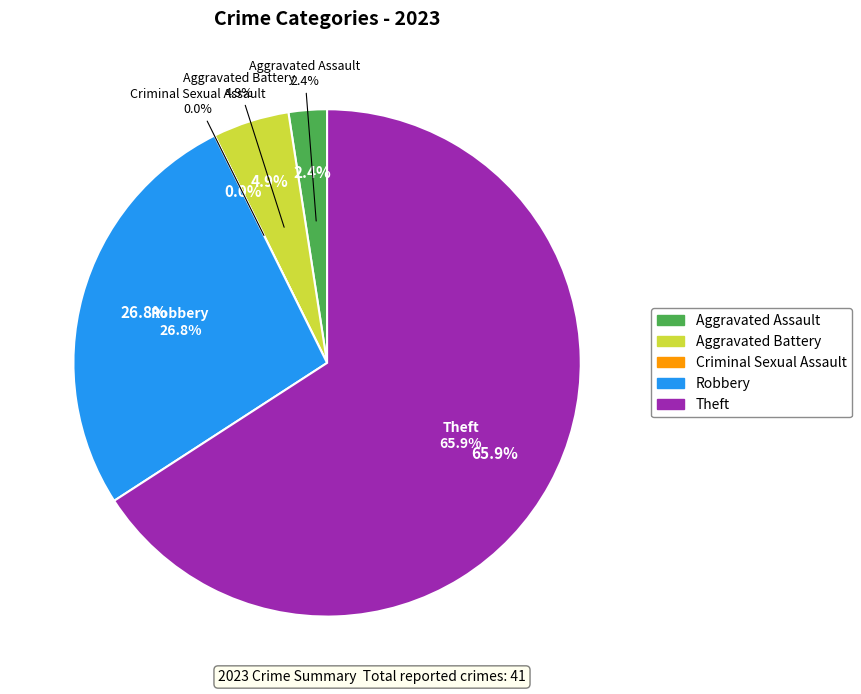

True or false: Theft accounts for 78% of the total.

False